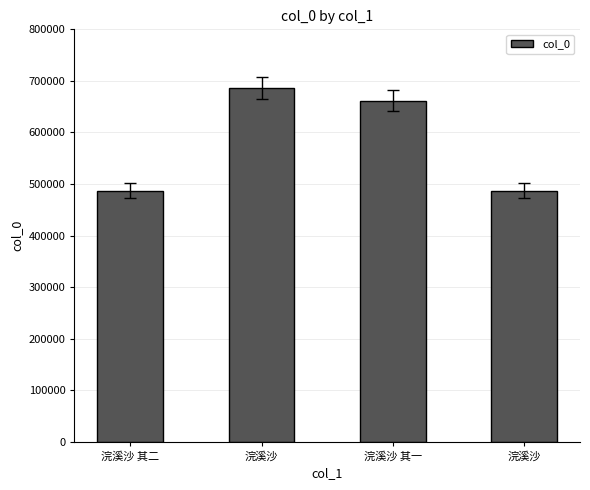

Reading right to left, list all the values displayed in this chart.

浣溪沙=486807	浣溪沙 其一=661793	浣溪沙=686353	浣溪沙 其二=486808